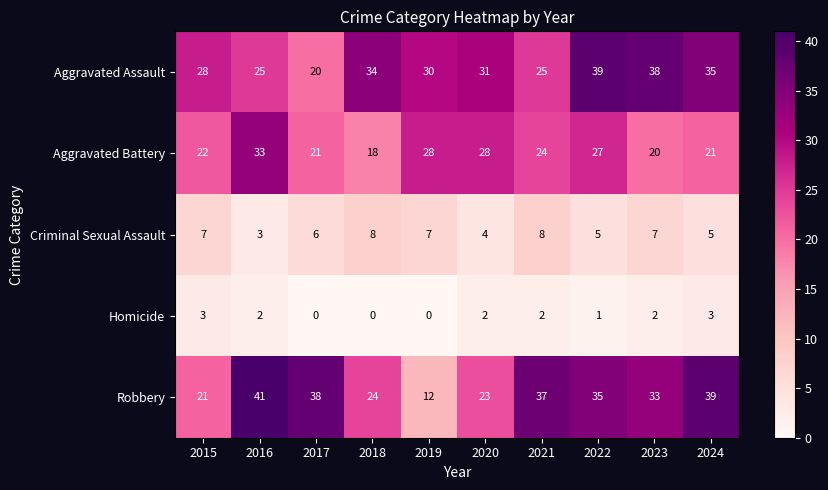

Which series has the widest spread of values?

Robbery